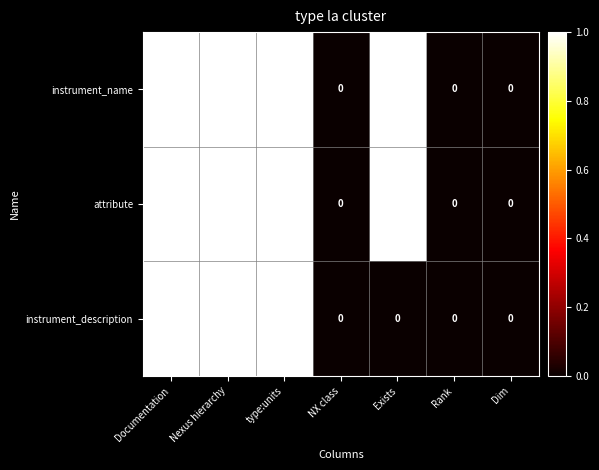

Is it true that instrument_description equals 1 at Dim?

False